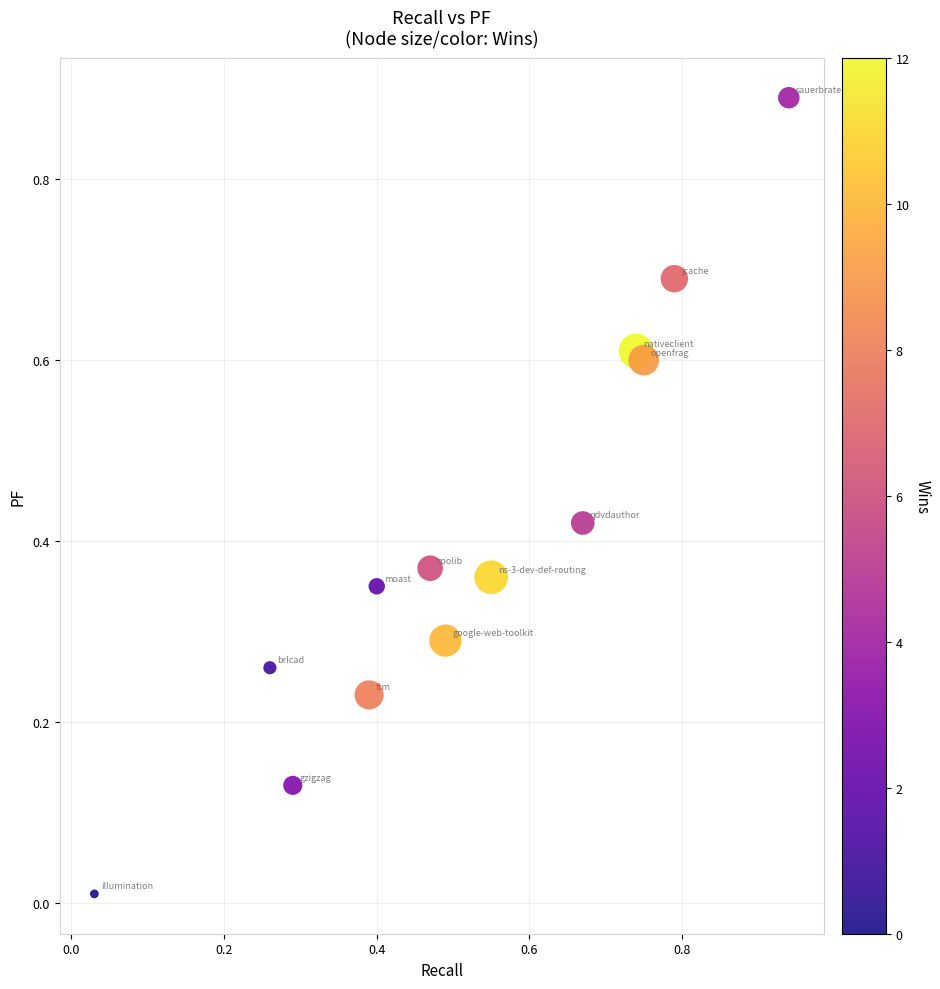

Count the number of points in this scatter plot.

13